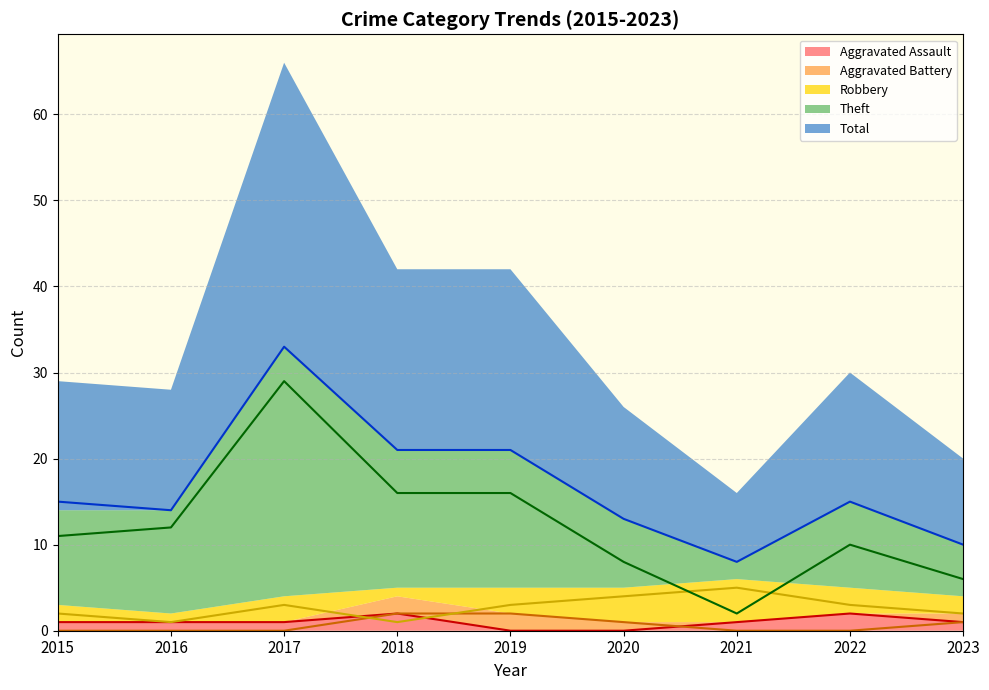

What is the average value of the Robbery series?

3